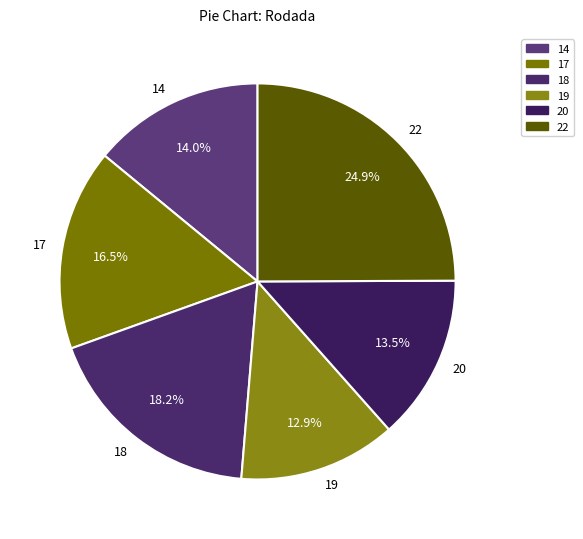

Between 17 and 18, which is larger?

18